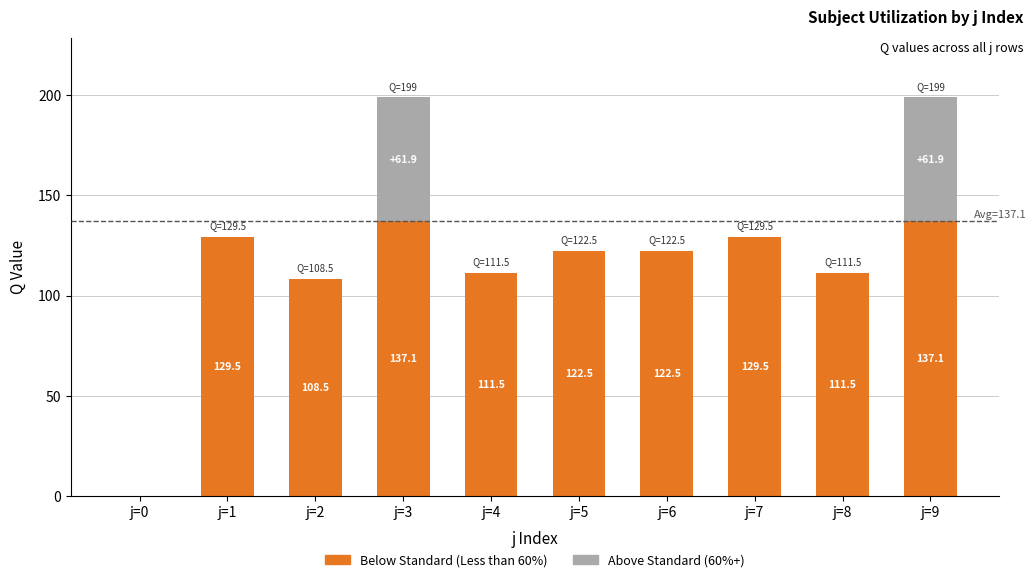

What is the total value across all series at j=2?

108.5